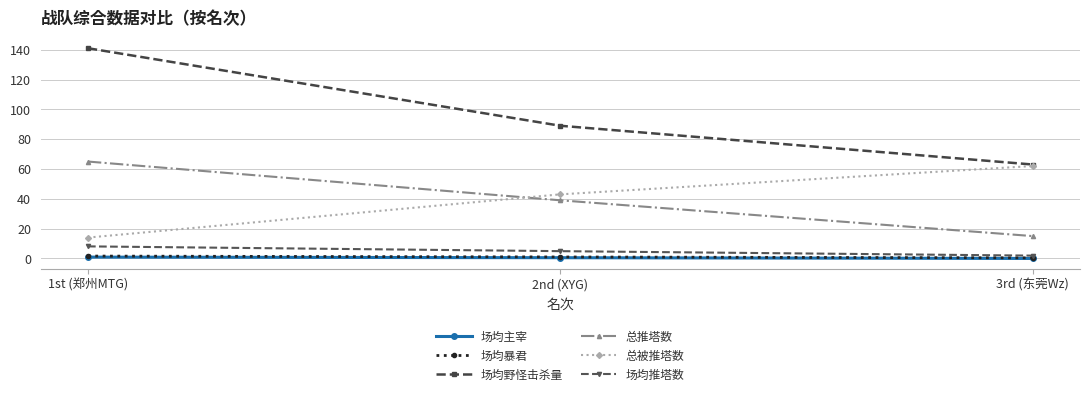

Rank the categories by 总被推塔数 value from lowest to highest.

1st (郑州MTG), 2nd (XYG), 3rd (东莞Wz)